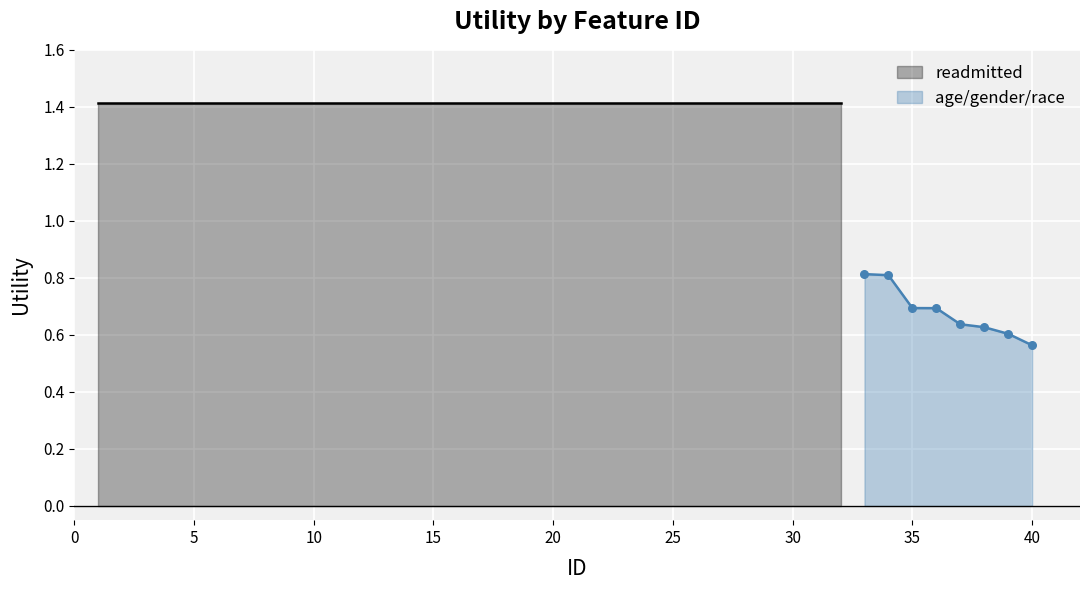

Which series has the largest Y range (max minus min)?

age_gender_race